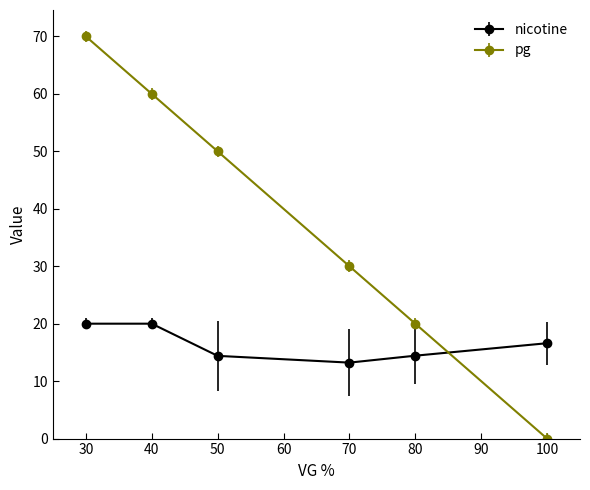

In pg, how many points are higher than both neighbors (excluding endpoints)?

0